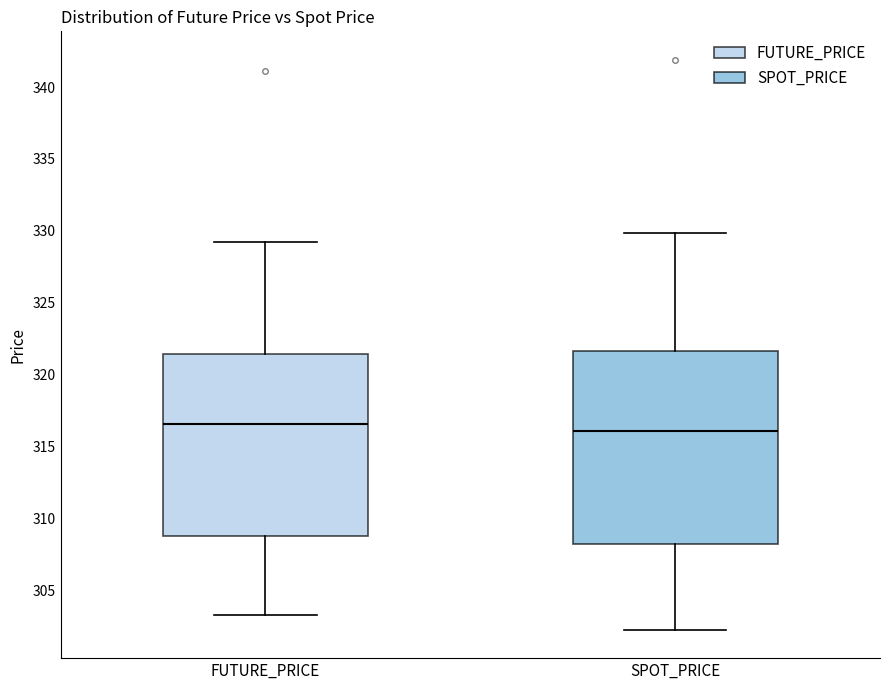

Reading left to right, transcribe this box plot: for each box, give where its median line is, the range the box spans, and where its two whiskers end, as read against the y-axis. The values are not printed on the chart, so give them approximately, as read against the axis.

FUTURE_PRICE: median 316.5, box 309.0 to 321.5, whiskers 303.5 to 329.5
SPOT_PRICE: median 316.0, box 308.0 to 321.5, whiskers 302.5 to 330.0